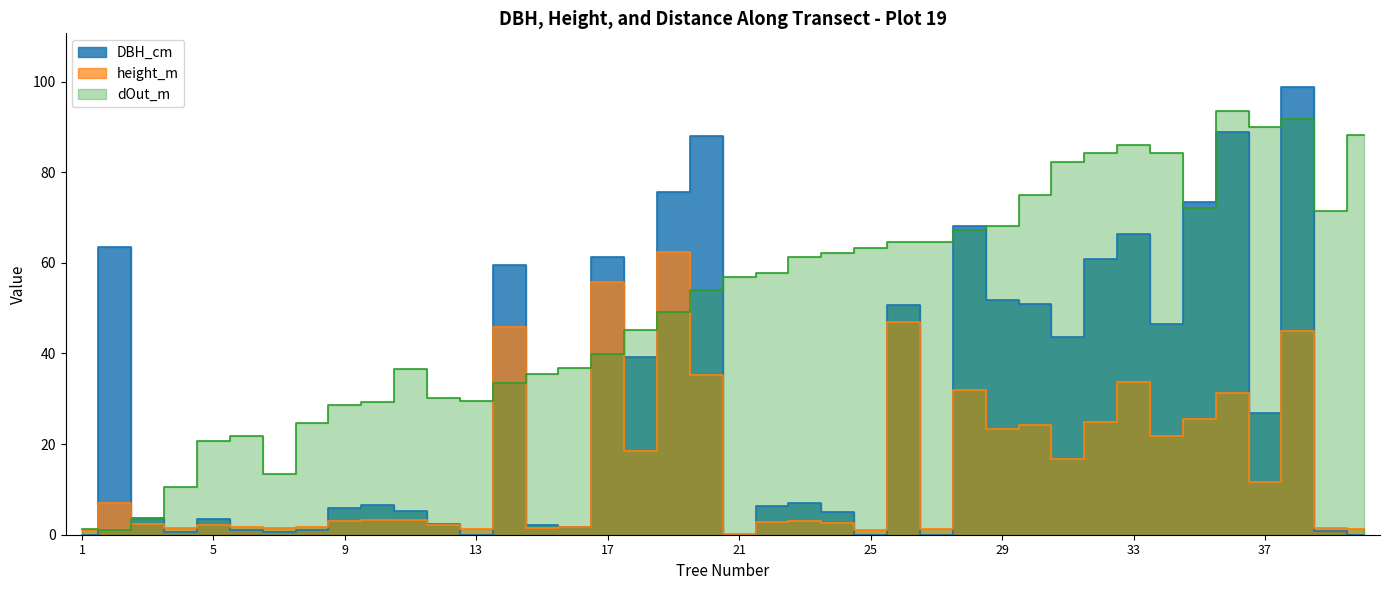

Which series has the largest total across all categories?

dOut_m